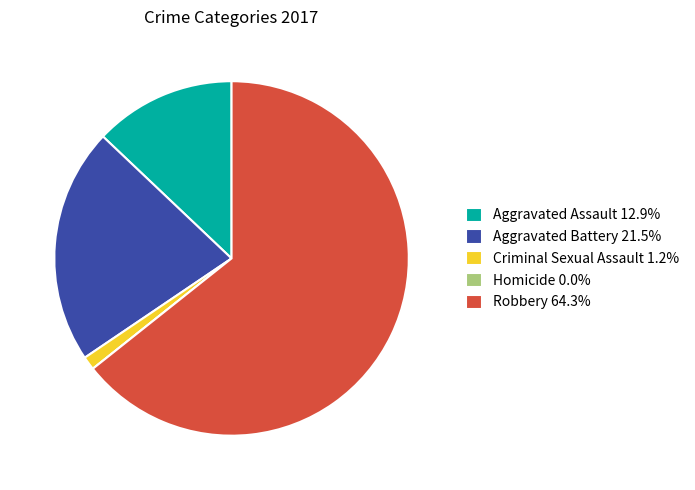

Which category accounts for the majority?

Robbery